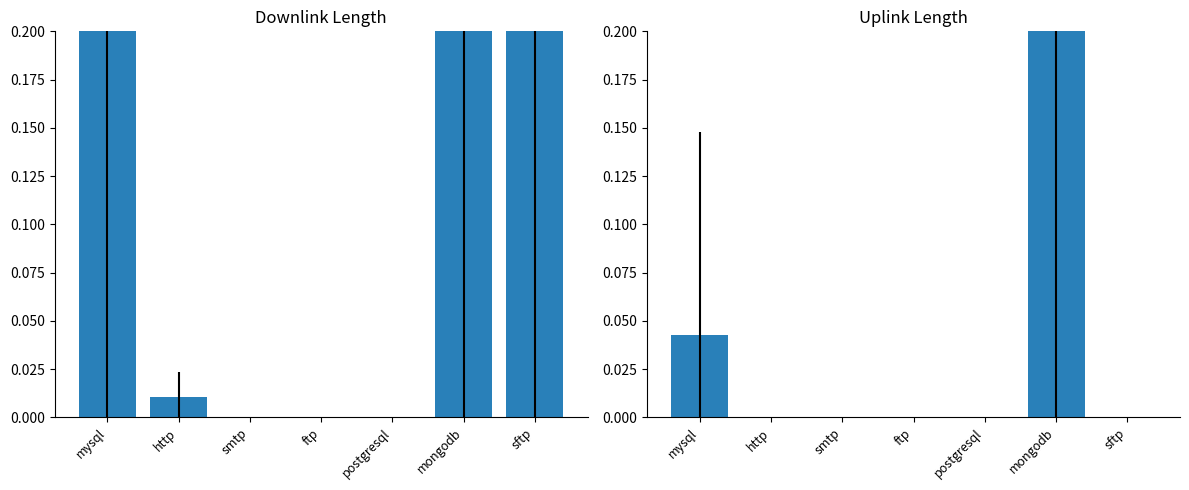

Rank the series at ftp from highest to lowest value.

downlink_length, uplink_length